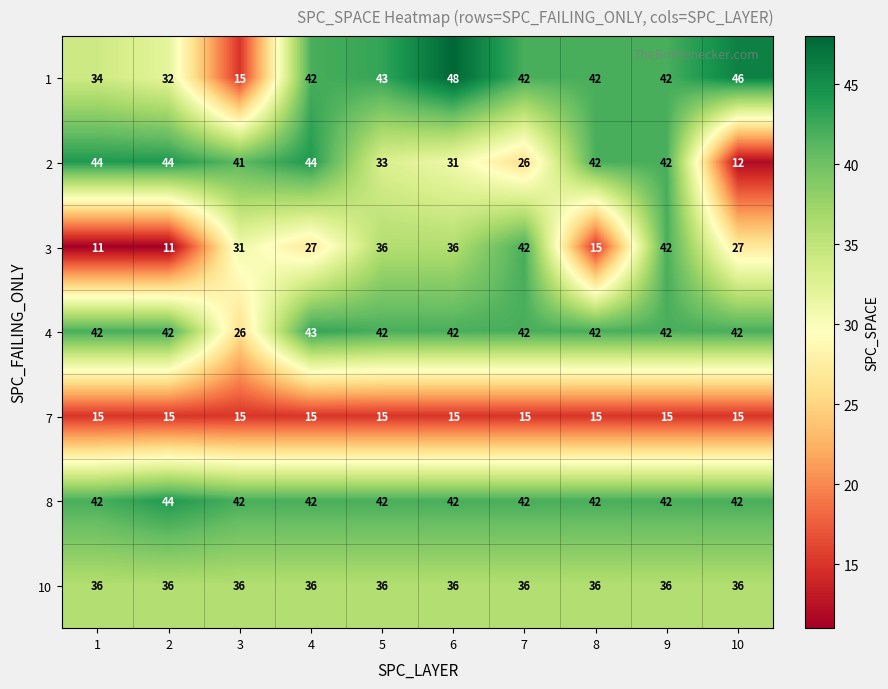

The 2 series shows 44 at 2. True or false?

True